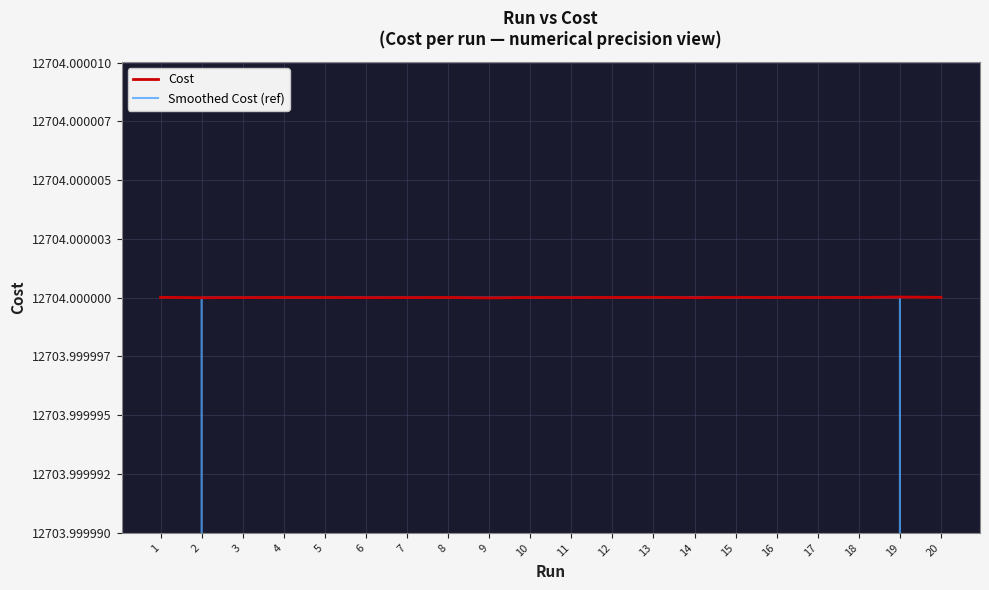

Is this an area chart (filled region under the line)?

No